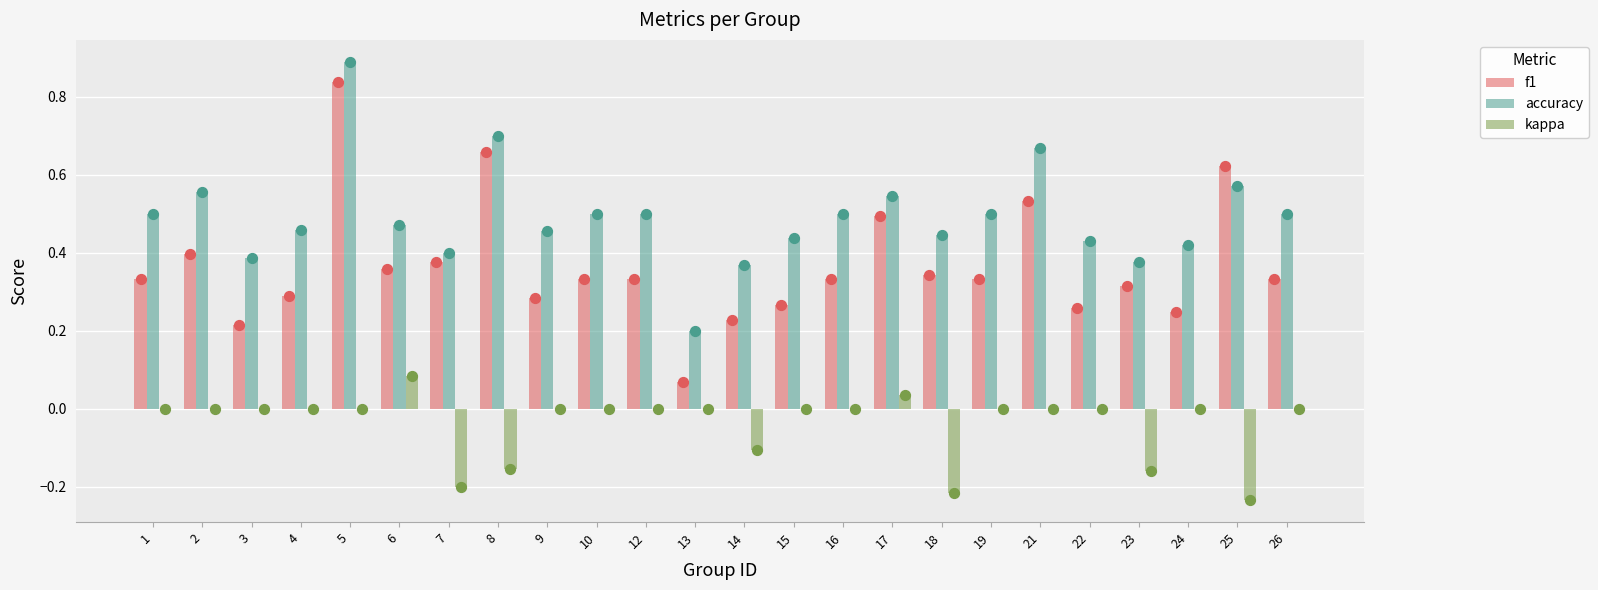

At how many categories does at least one series exceed 0?

24